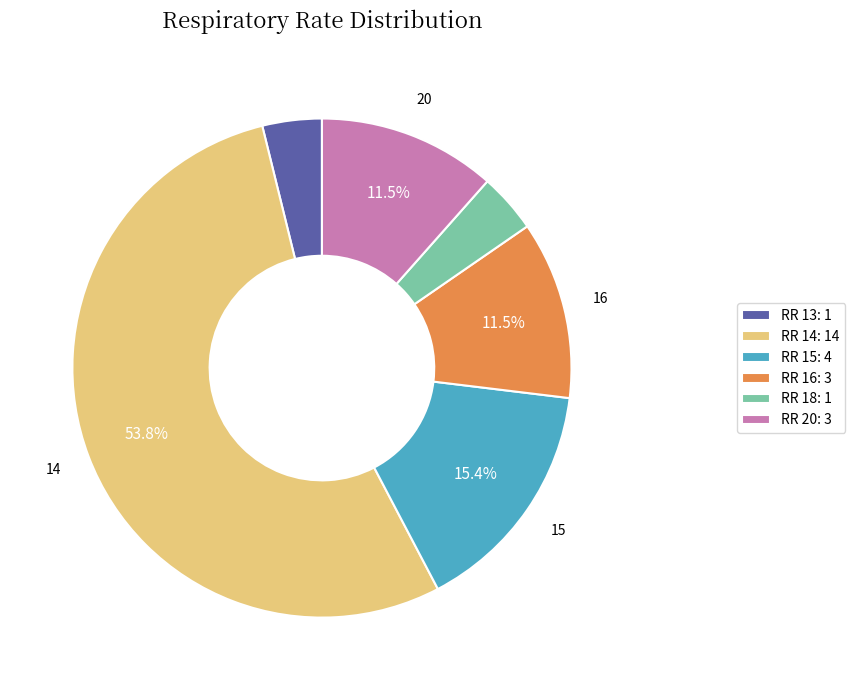

Count the number of slices in the pie.

6